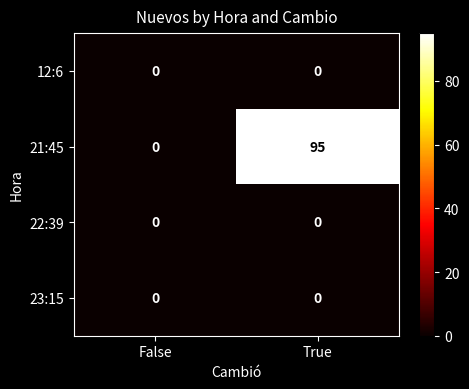

At which category is the sum across all series the highest?

True